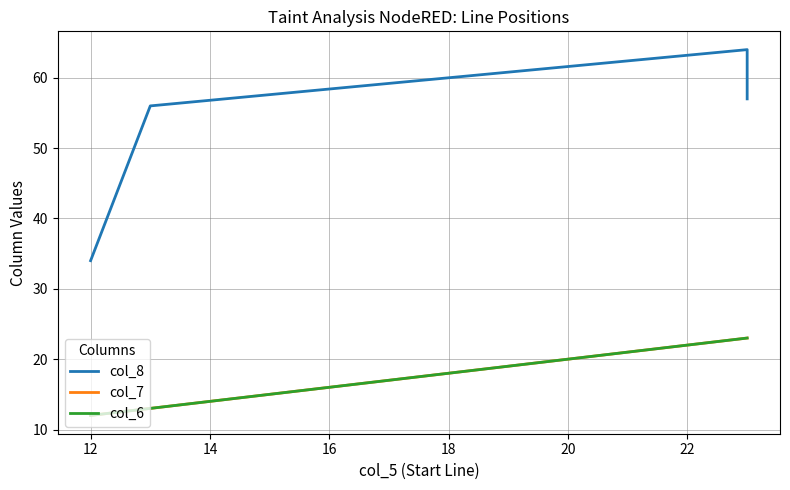

What is the value of the col_6 point at the 3rd from the left?

23